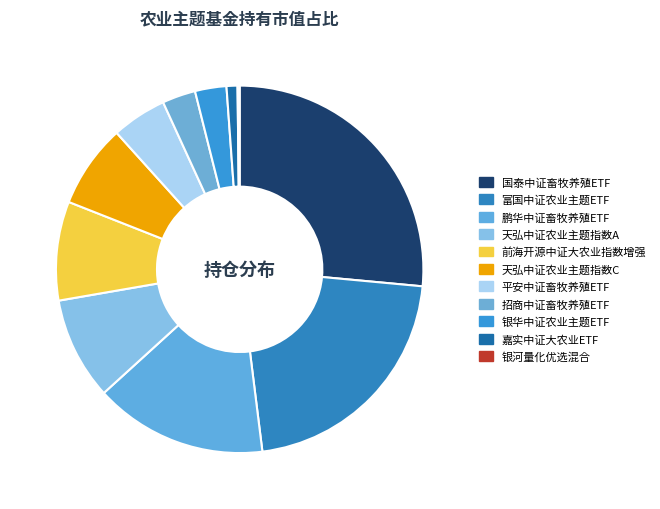

What is the smallest slice in the pie chart?

银河量化优选混合